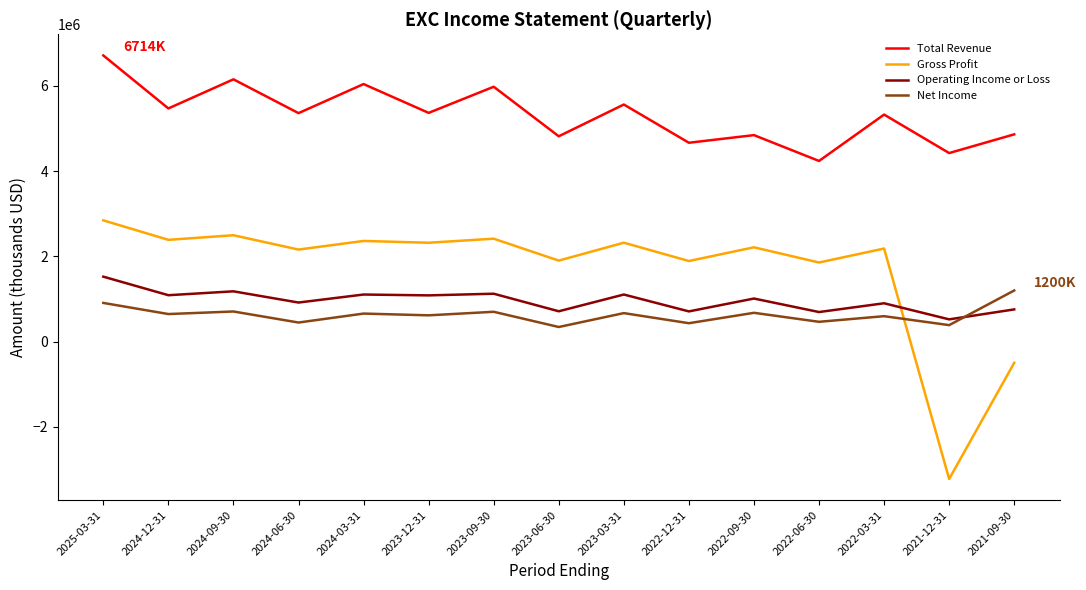

How many intersections are there between Net Income and Operating Income or Loss?

1